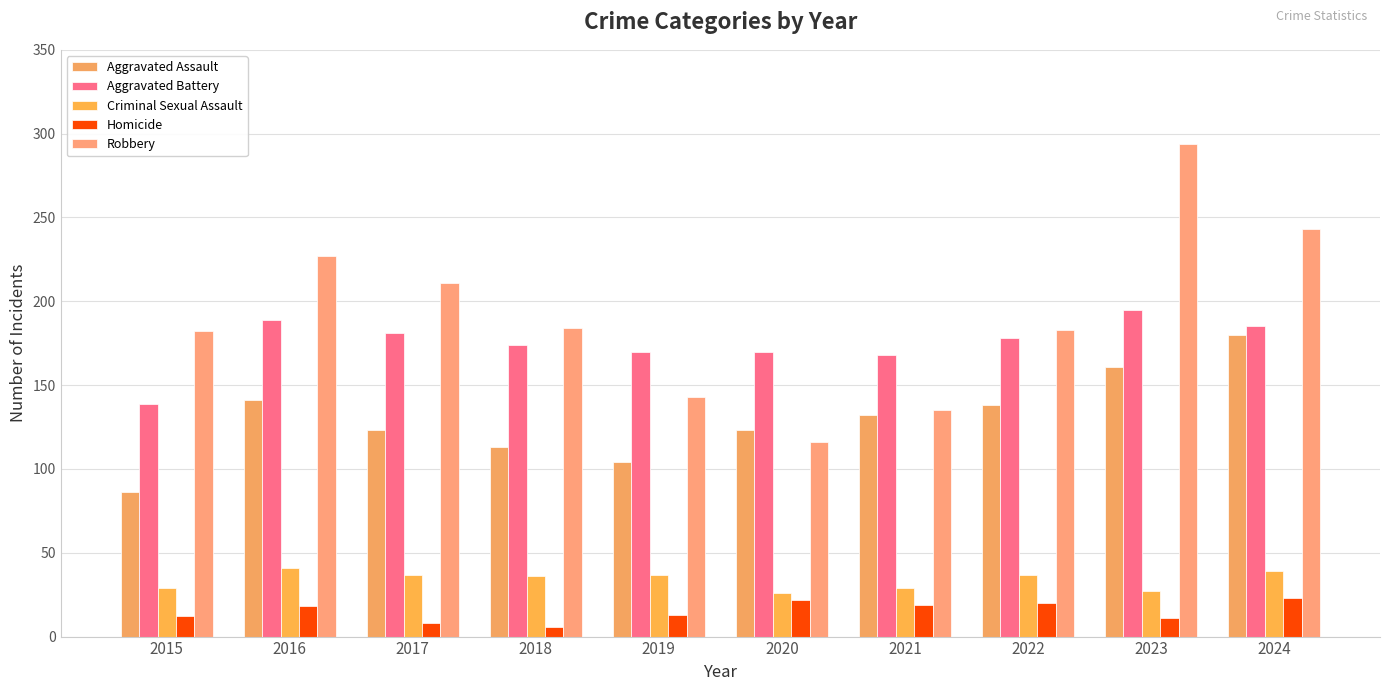

What is the value of the Criminal Sexual Assault bar at the 4th from the left?

36